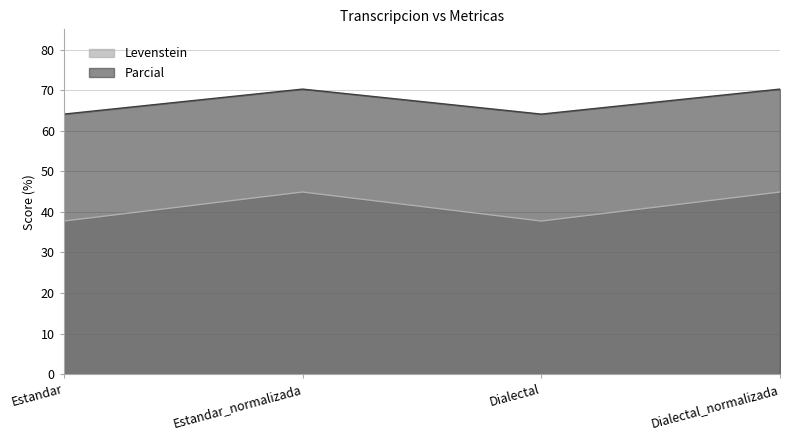

At how many categories does at least one series exceed 55?

4